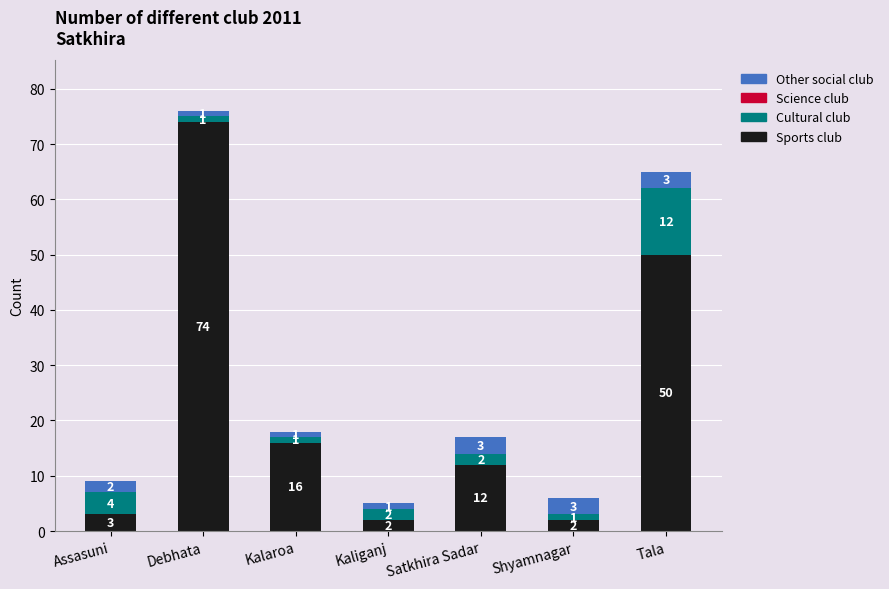

How many series are shown in this chart?

3